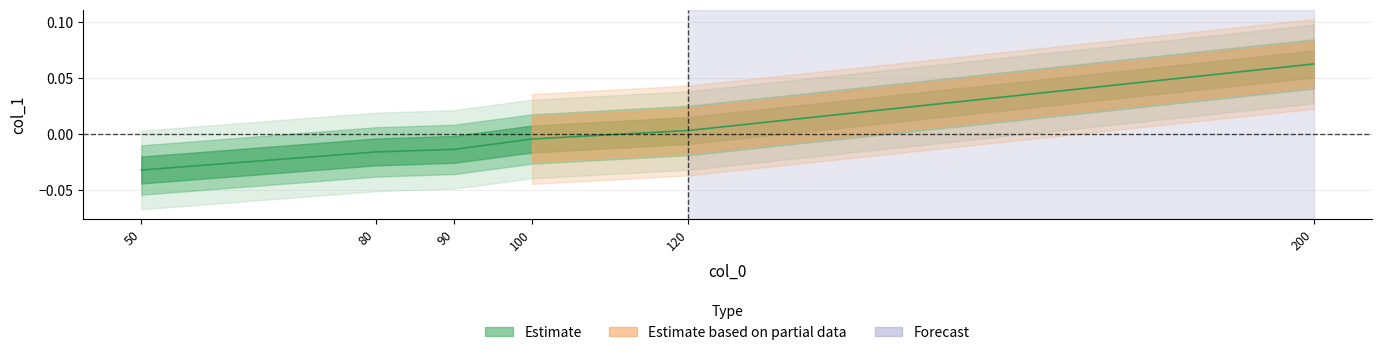

Is this an area chart (filled region under the line)?

No